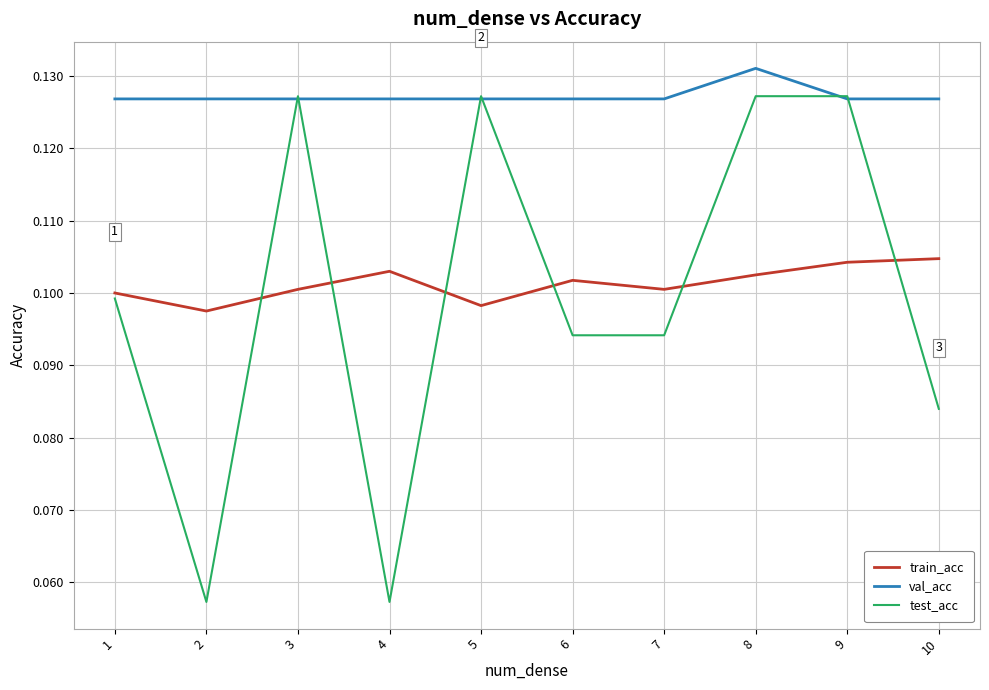

The value of val_acc at 10 is 0.1. True or false?

True